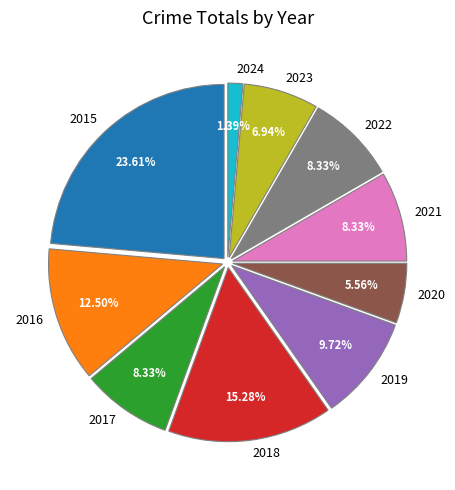

Count the number of slices in the pie.

10